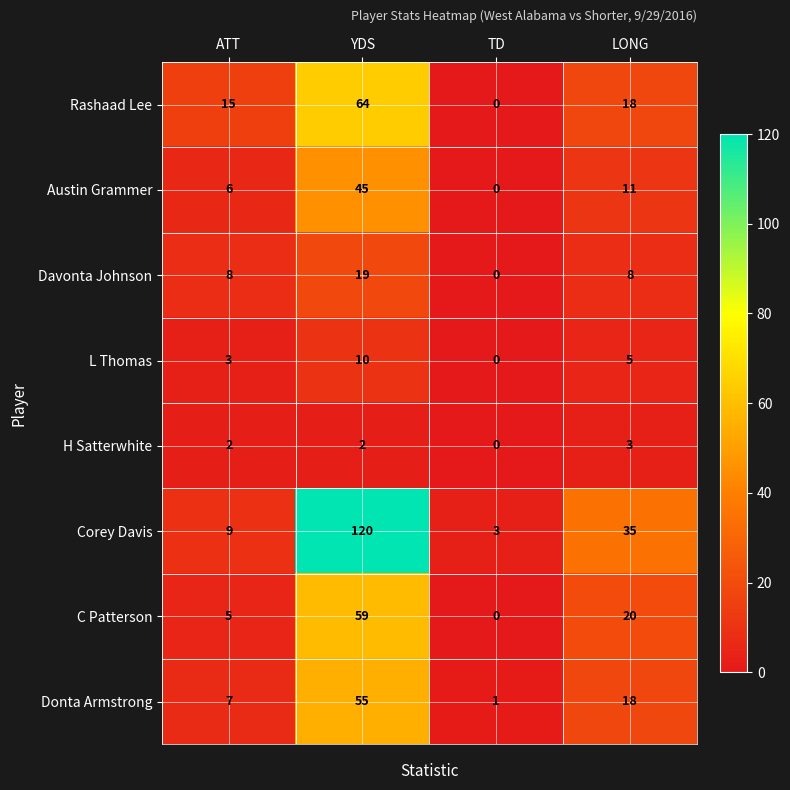

At how many categories does at least one series exceed 20?

2